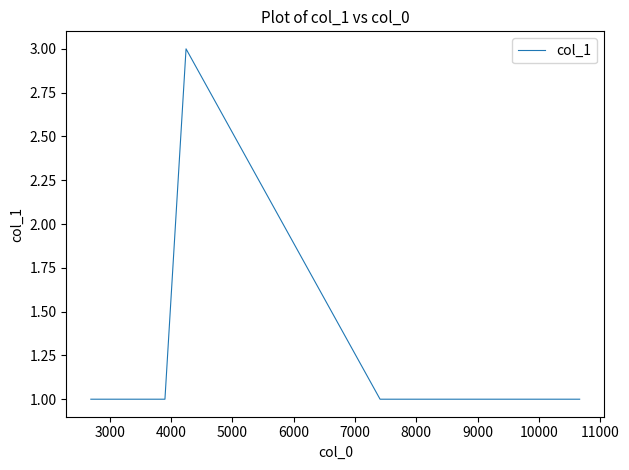

Reading right to left, list all the values displayed in this chart.

1	1	1	1	1	3	1	1	1	1